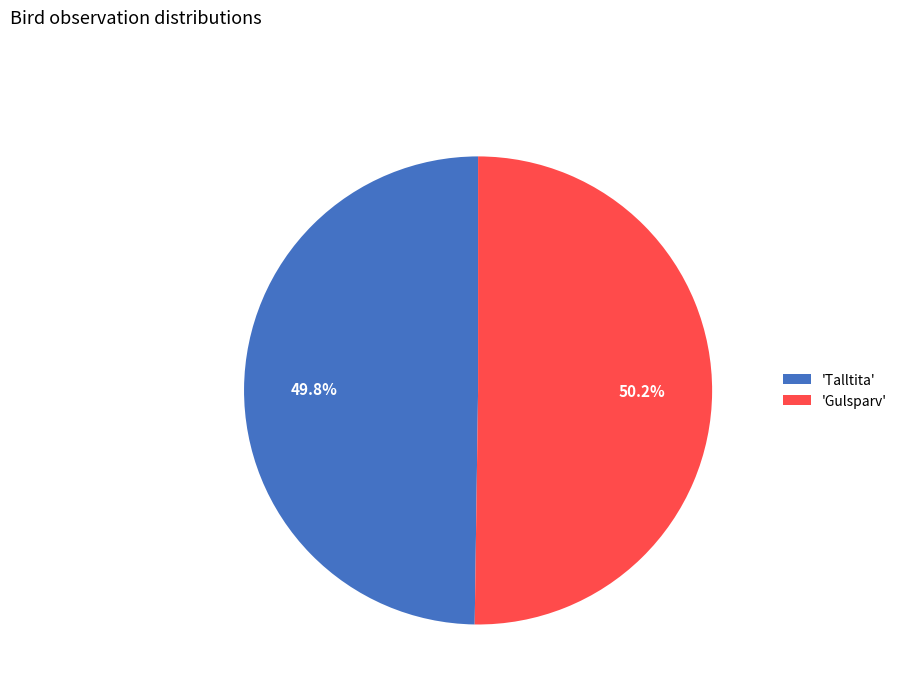

Is there a majority slice in this chart?

Yes